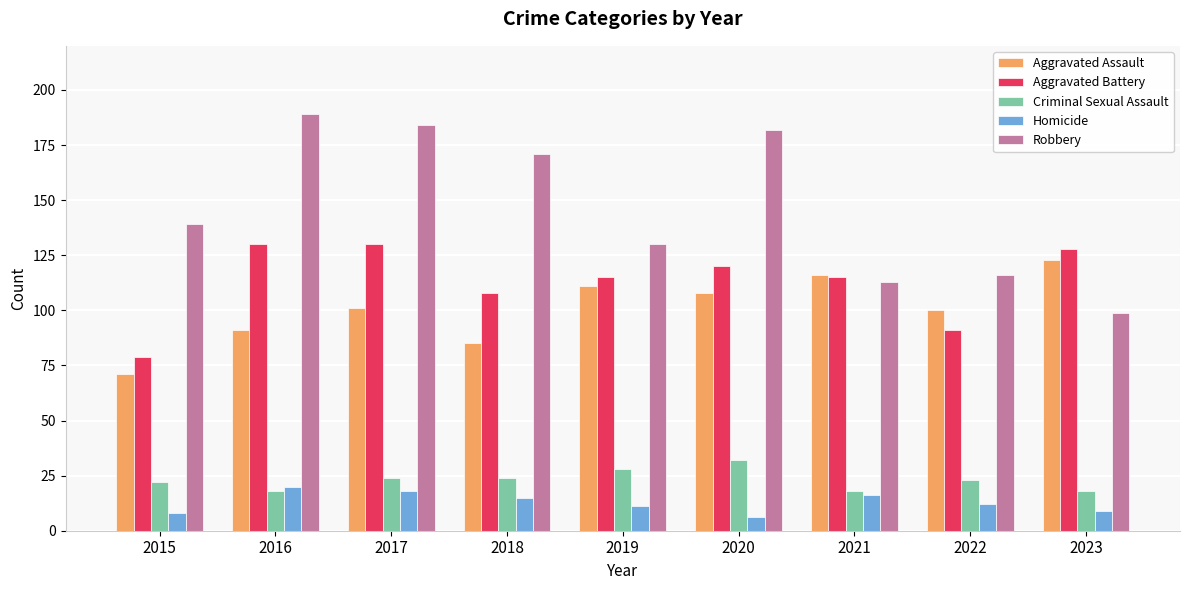

Reading left to right, transcribe all the data shown in this chart.

Aggravated Assault: 2015=71	2016=91	2017=101	2018=85	2019=111	2020=108	2021=116	2022=100	2023=123
Aggravated Battery: 2015=79	2016=130	2017=130	2018=108	2019=115	2020=120	2021=115	2022=91	2023=128
Criminal Sexual Assault: 2015=22	2016=18	2017=24	2018=24	2019=28	2020=32	2021=18	2022=23	2023=18
Homicide: 2015=8	2016=20	2017=18	2018=15	2019=11	2020=6	2021=16	2022=12	2023=9
Robbery: 2015=139	2016=189	2017=184	2018=171	2019=130	2020=182	2021=113	2022=116	2023=99